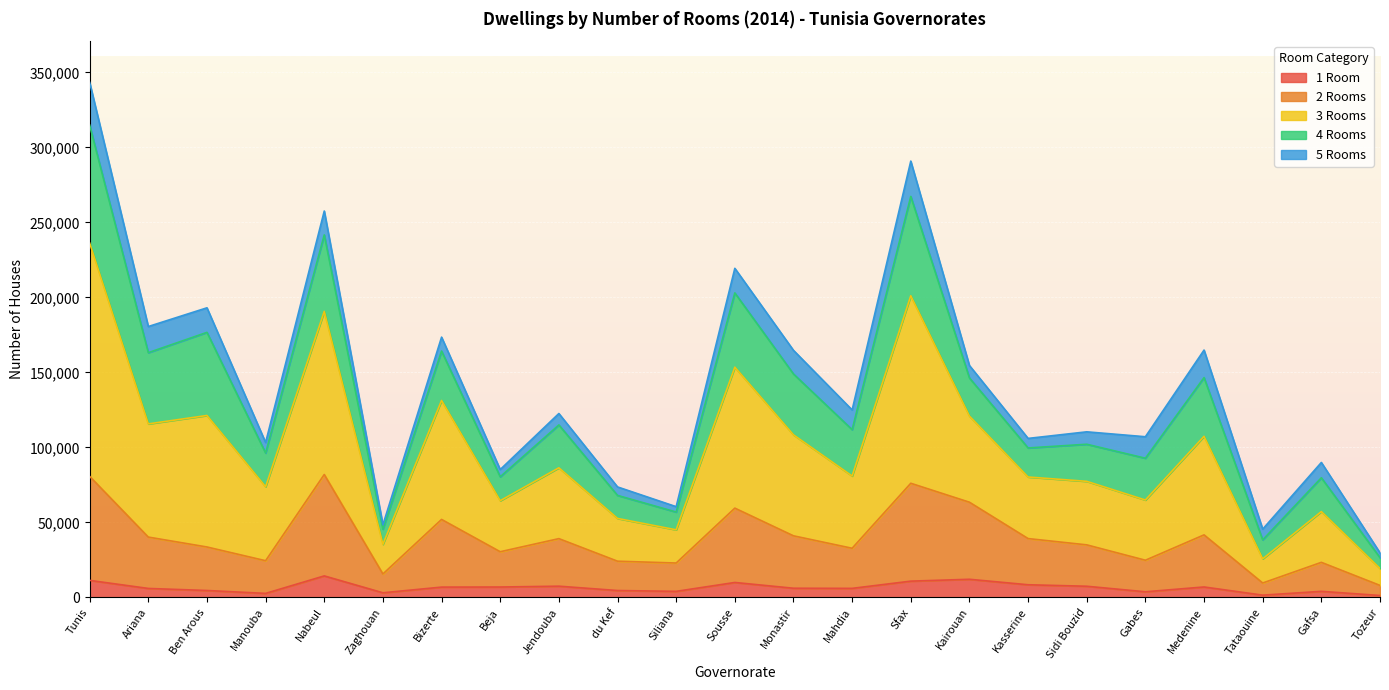

The value of 1 Room at Kasserine is 11278. True or false?

False